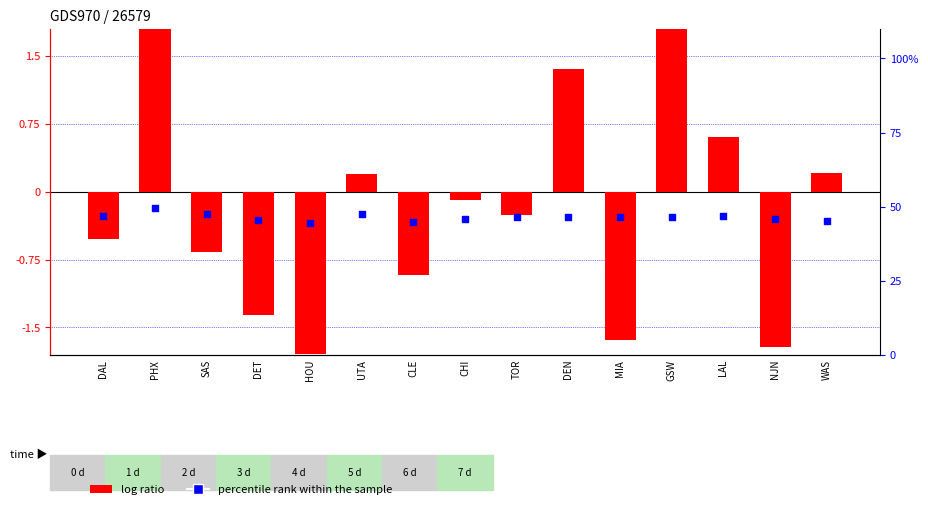

Is the value of percentile rank within the sample at NJN greater than the value of log ratio at CHI?

Yes